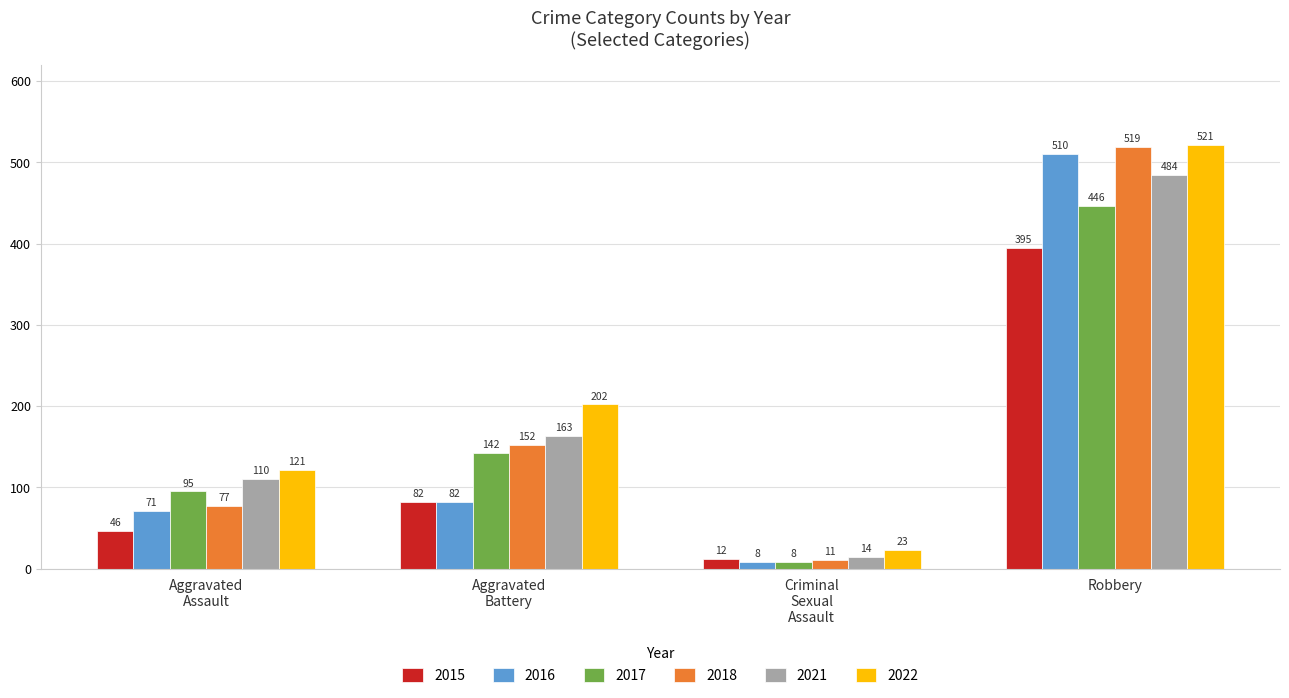

Are the bars horizontal?

No